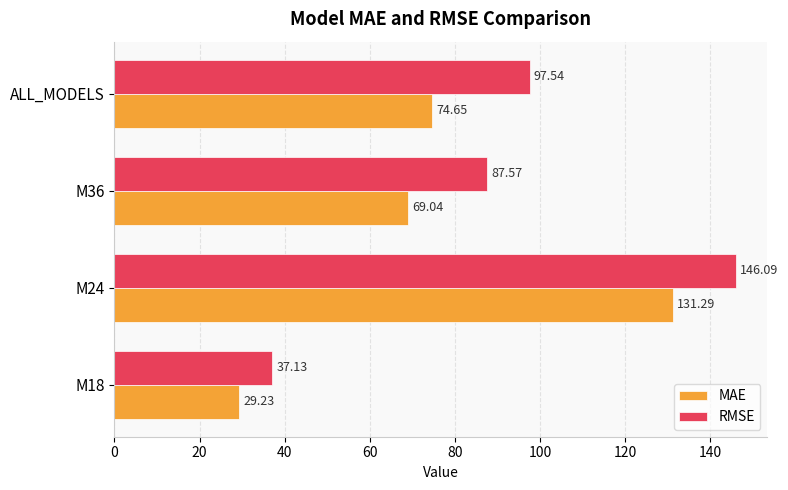

What is the difference between the second highest and second lowest values in the MAE series?

5.6